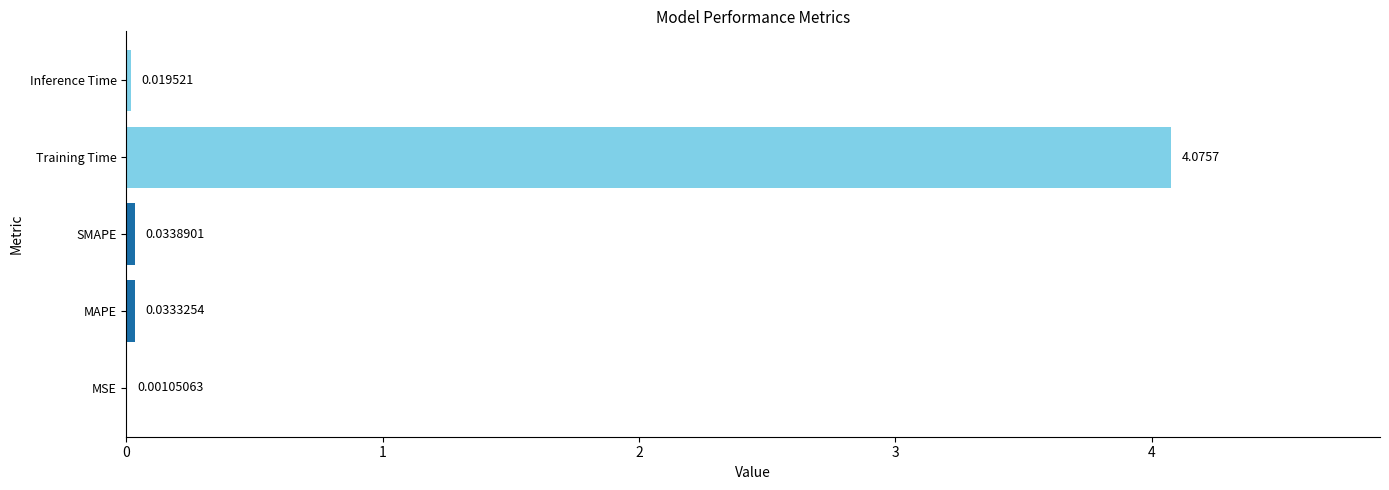

Which label corresponds to the largest value in the chart?

Training Time